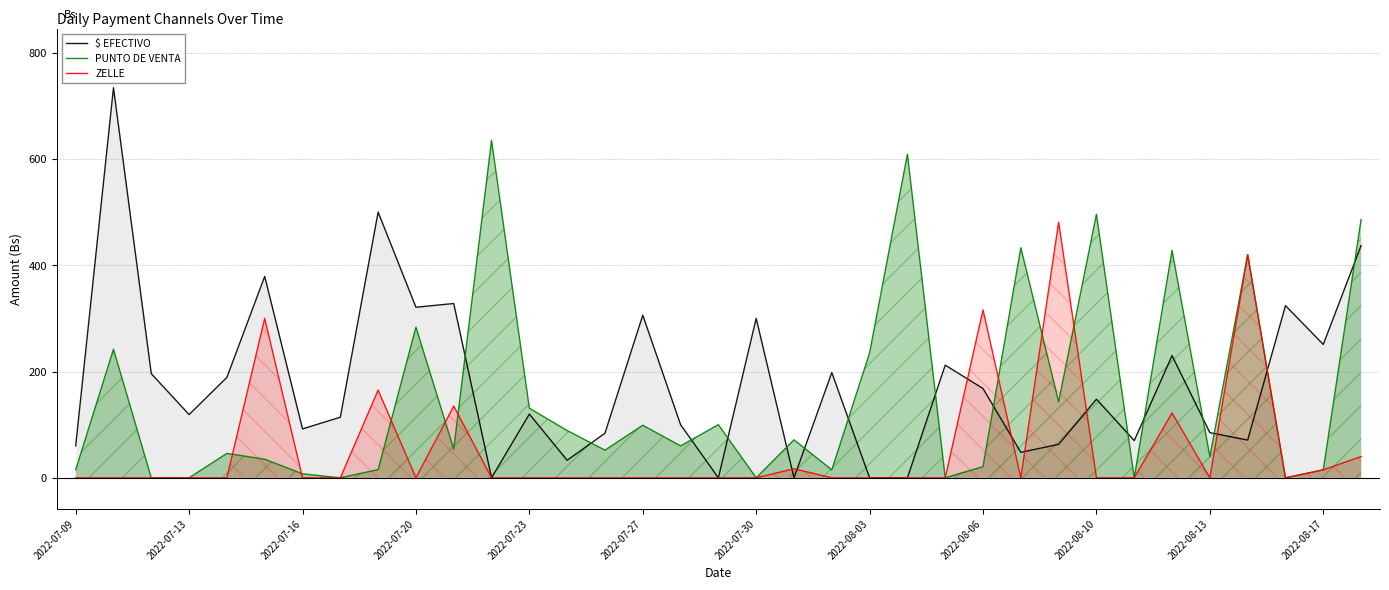

The ZELLE series shows 122.0 at 29. True or false?

True